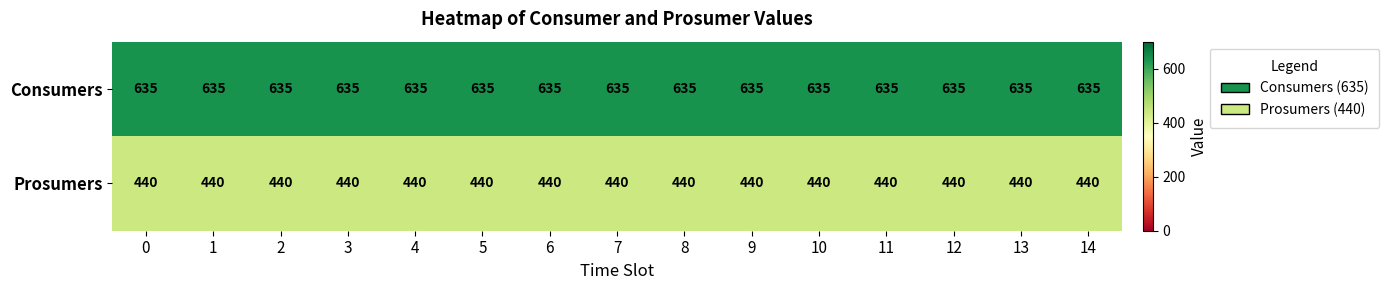

What is the smallest value displayed?

440